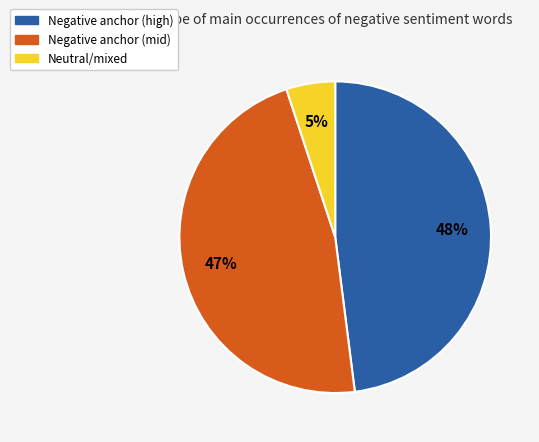

Which has a higher value, Negative anchor (high) or Neutral/mixed?

Negative anchor (high)